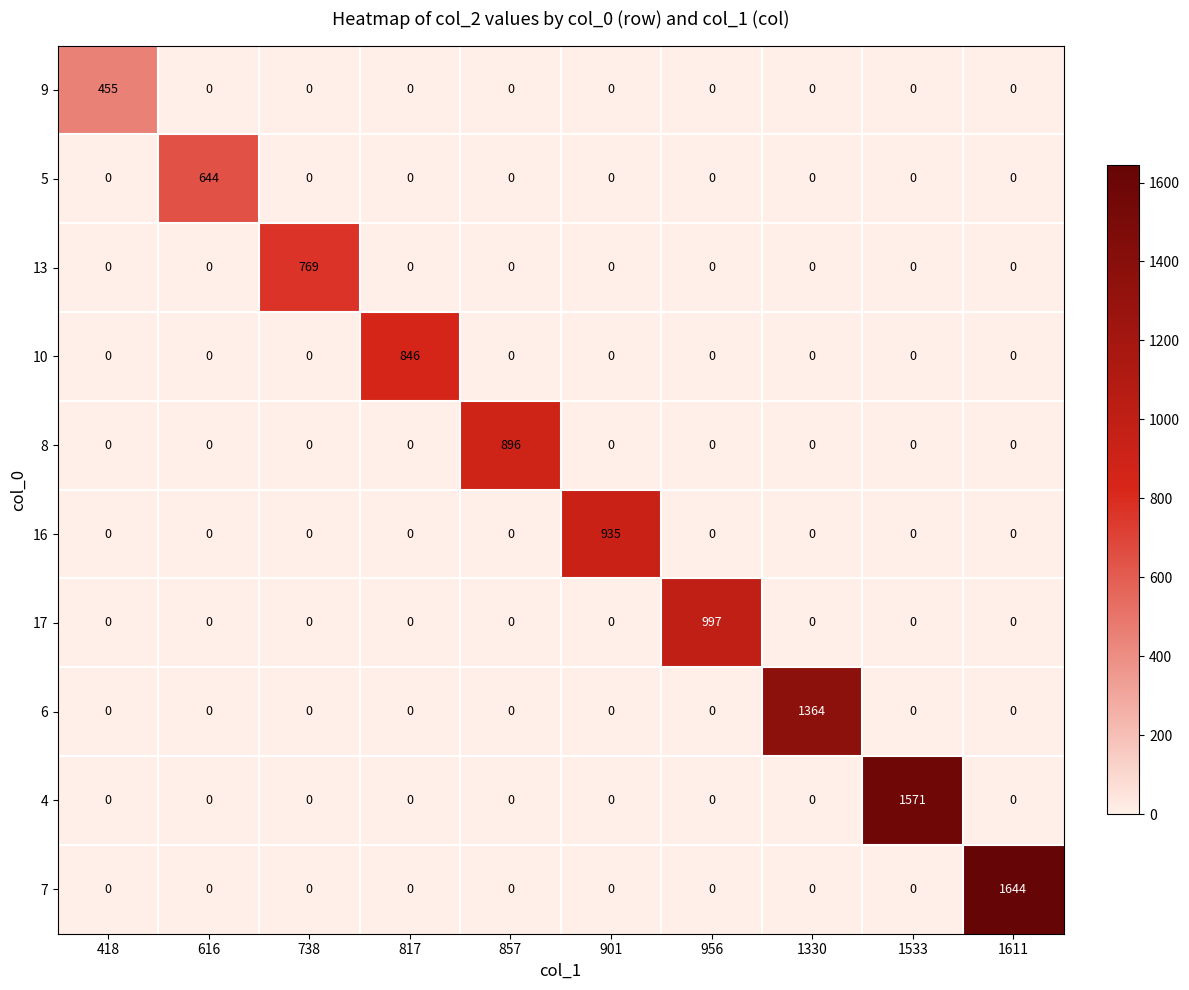

Rank the series by their maximum value, from lowest to highest.

9, 5, 13, 10, 8, 16, 17, 6, 4, 7